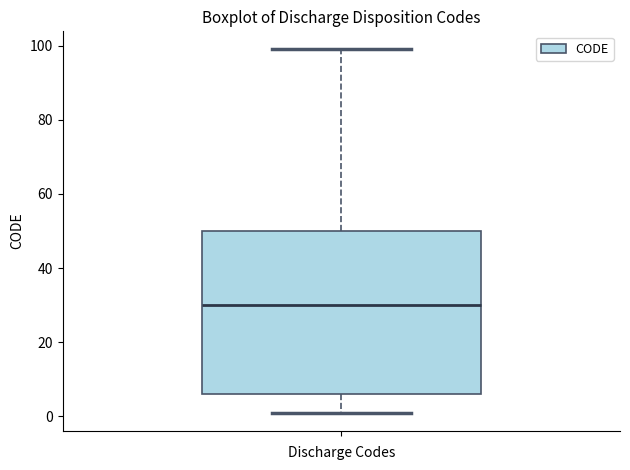

Where does the upper whisker of the box end on the y-axis? The values are not printed on the chart, so give them approximately, as read against the axis.

100